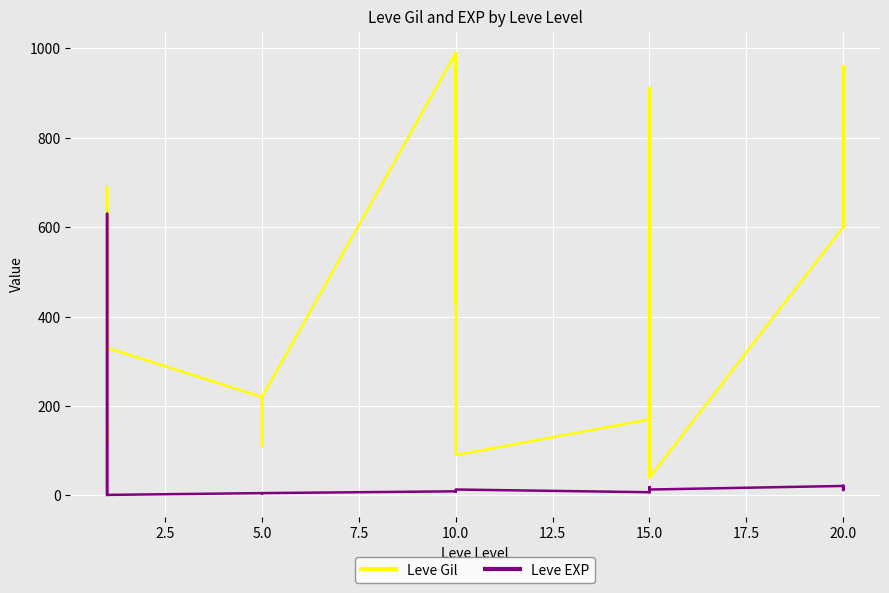

True or false: Leve Gil and Leve EXP intersect in this chart.

True